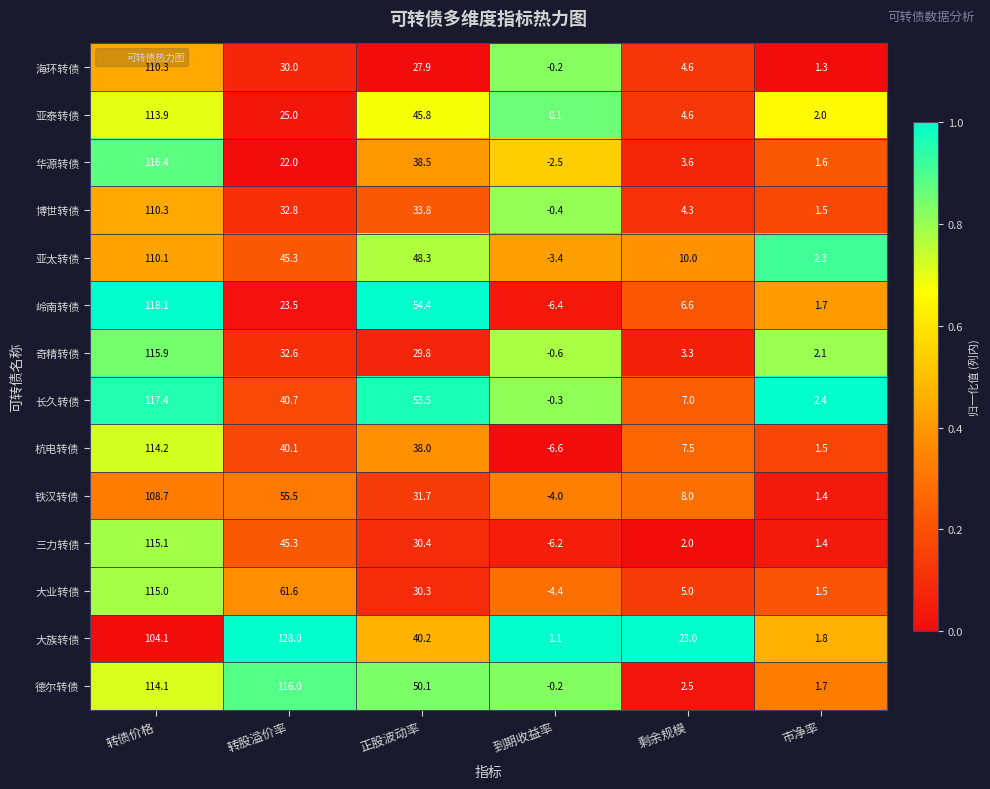

Where does the 奇精转债 series first go above 29?

转债价格